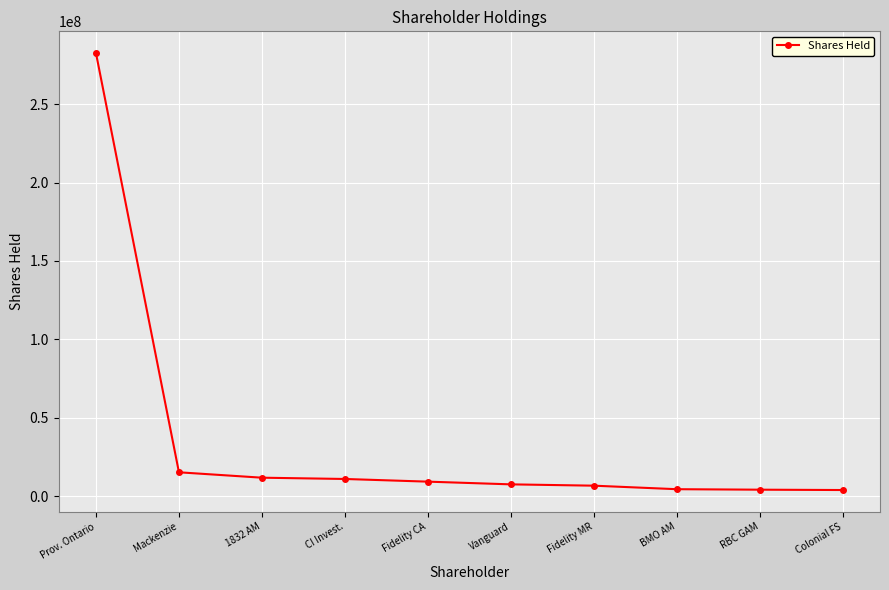

Approximately how many times larger is the value at BMO AM compared to Fidelity MR?

0.7